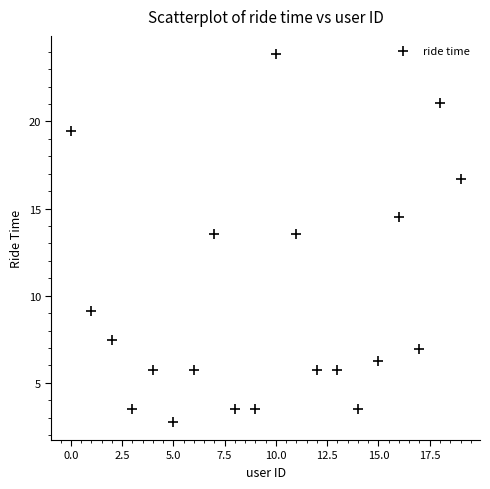

What is the range of Y values (max minus min)?

21.1